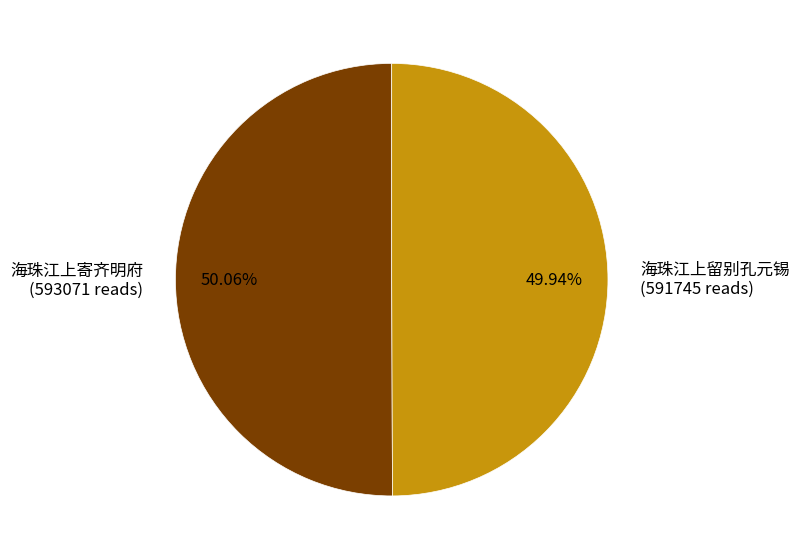

Do 海珠江上留别孔元锡 (591745 reads) and 海珠江上寄齐明府 (593071 reads) together represent more than half of the pie?

Yes